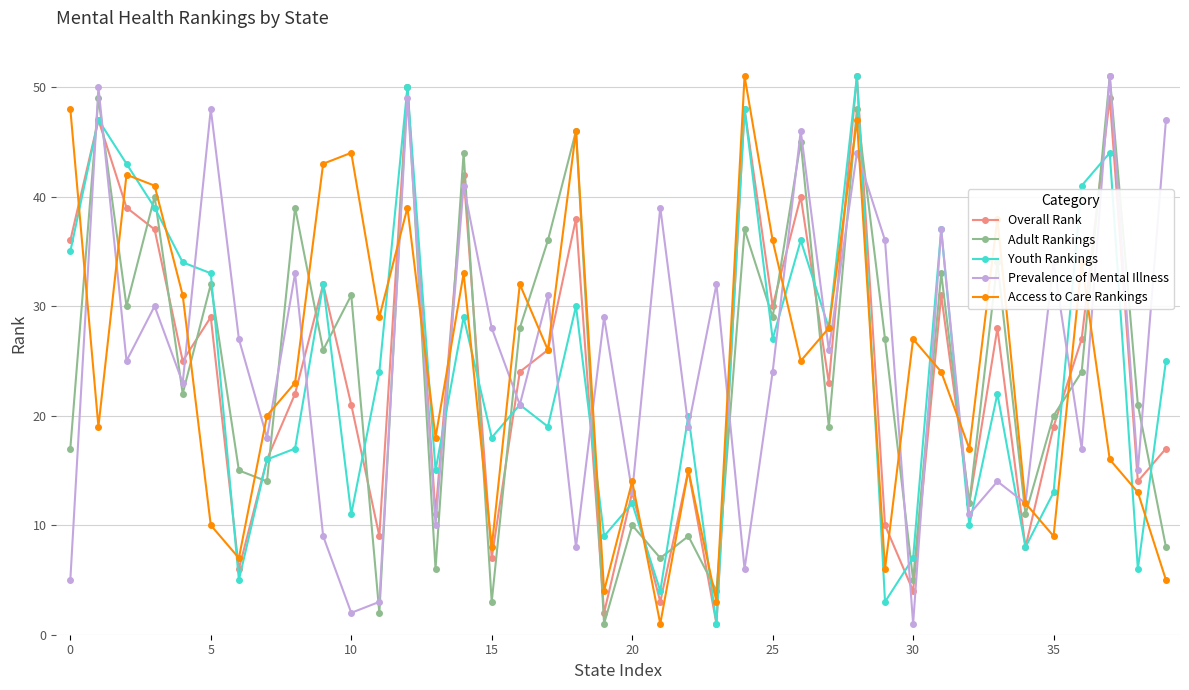

How many interior local valleys does the Overall Rank series have?

14